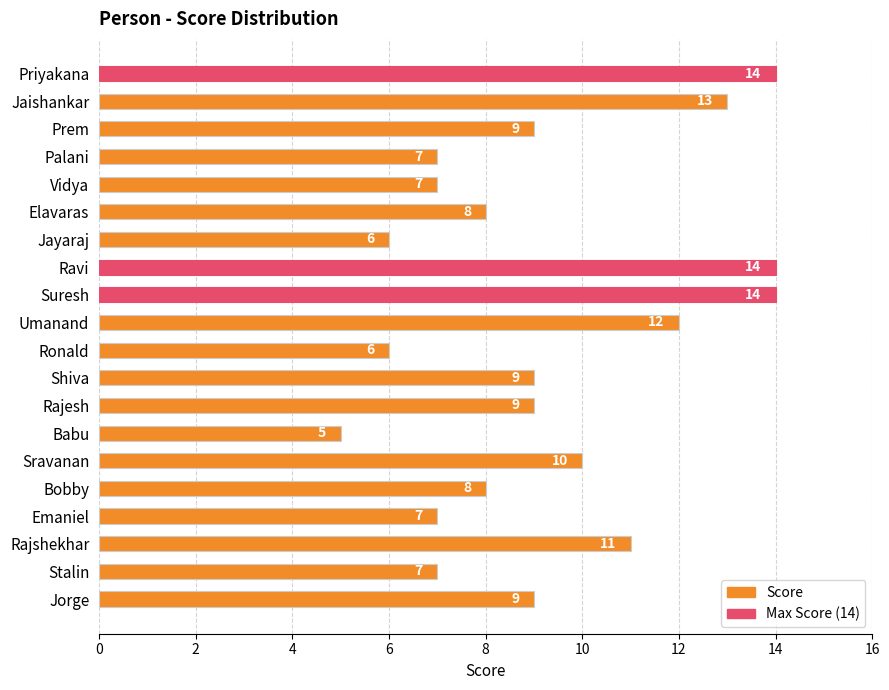

What is the sum of the values at Jaishankar and Rajesh?

22